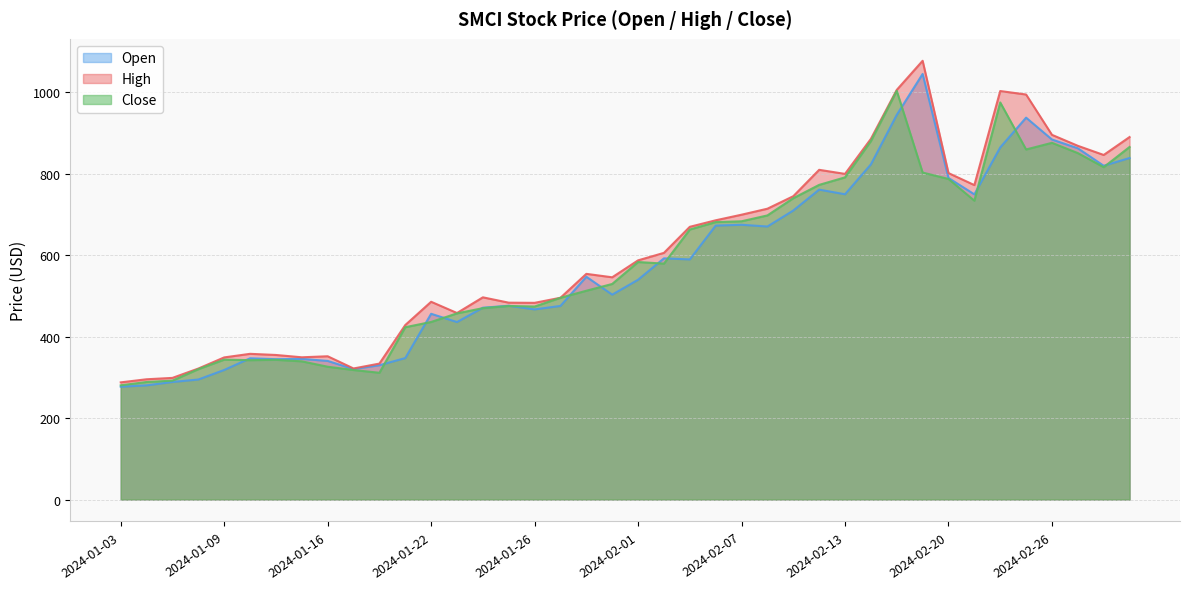

Is the value of Open at 2024-01-18 greater than the value of Close at 2024-01-05?

Yes